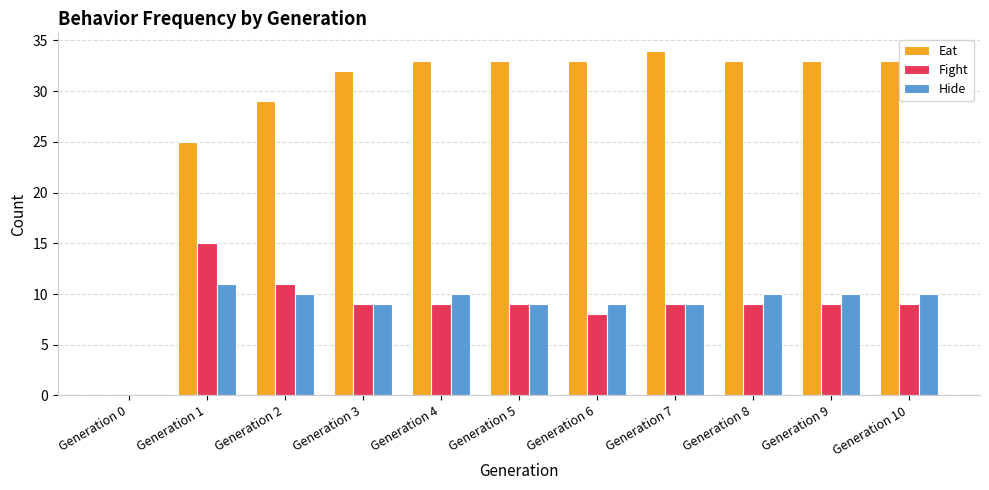

The Hide series shows 10 at Generation 4. True or false?

True